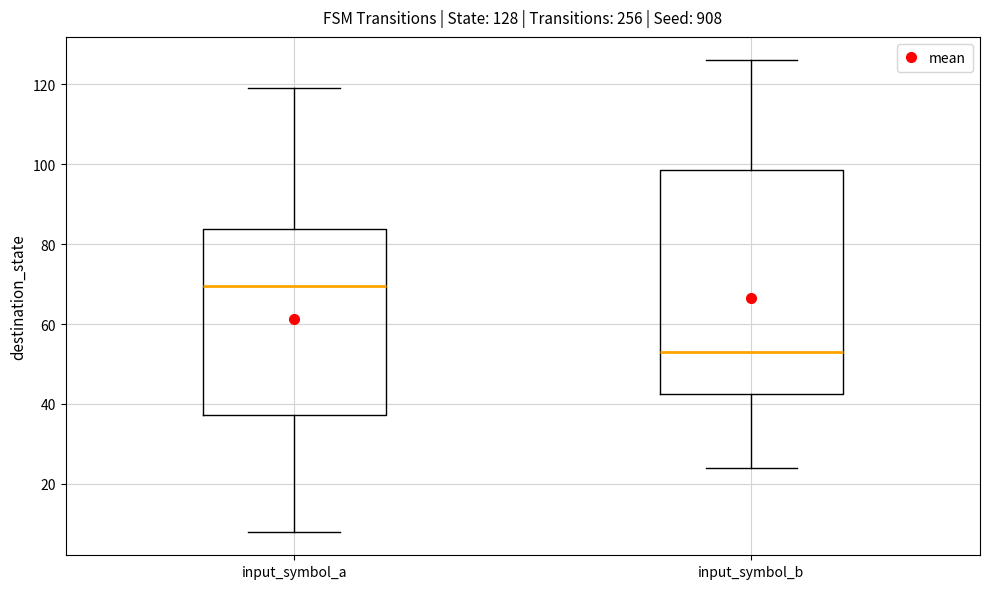

Which box is the tallest, from its lower edge to its upper edge?

input_symbol_b